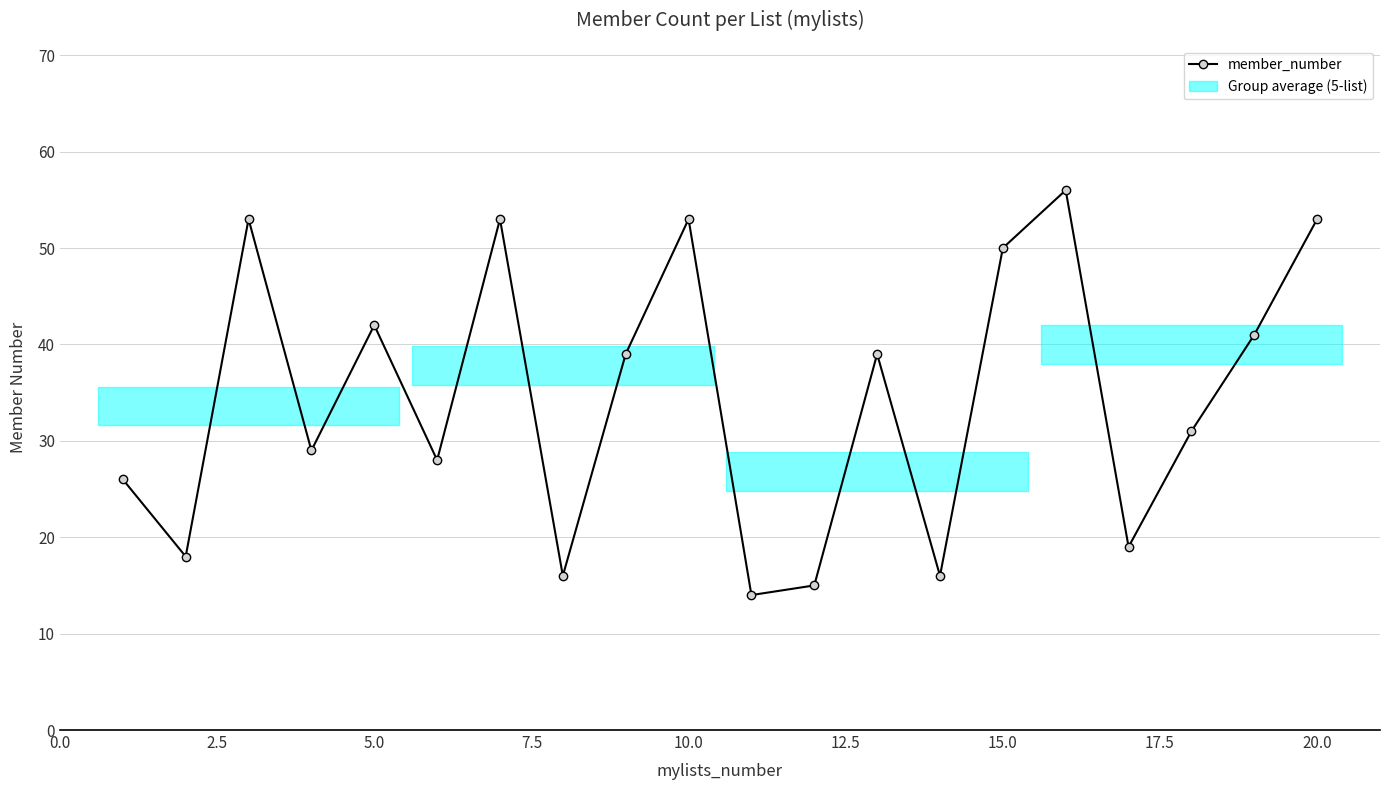

What is the minimum value shown in the chart?

14